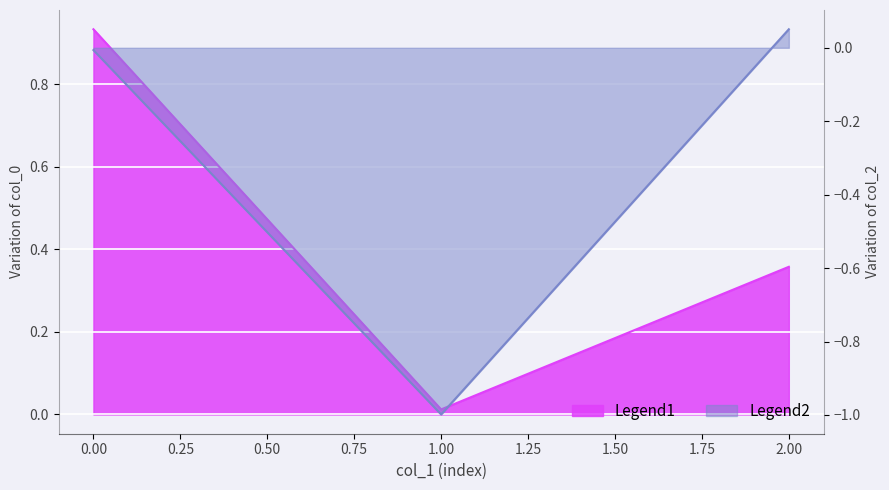

Reading left to right, what are all the values shown in this chart?

col_0: 0.9	0.0	0.4
col_2: -0.0	-1.0	0.1